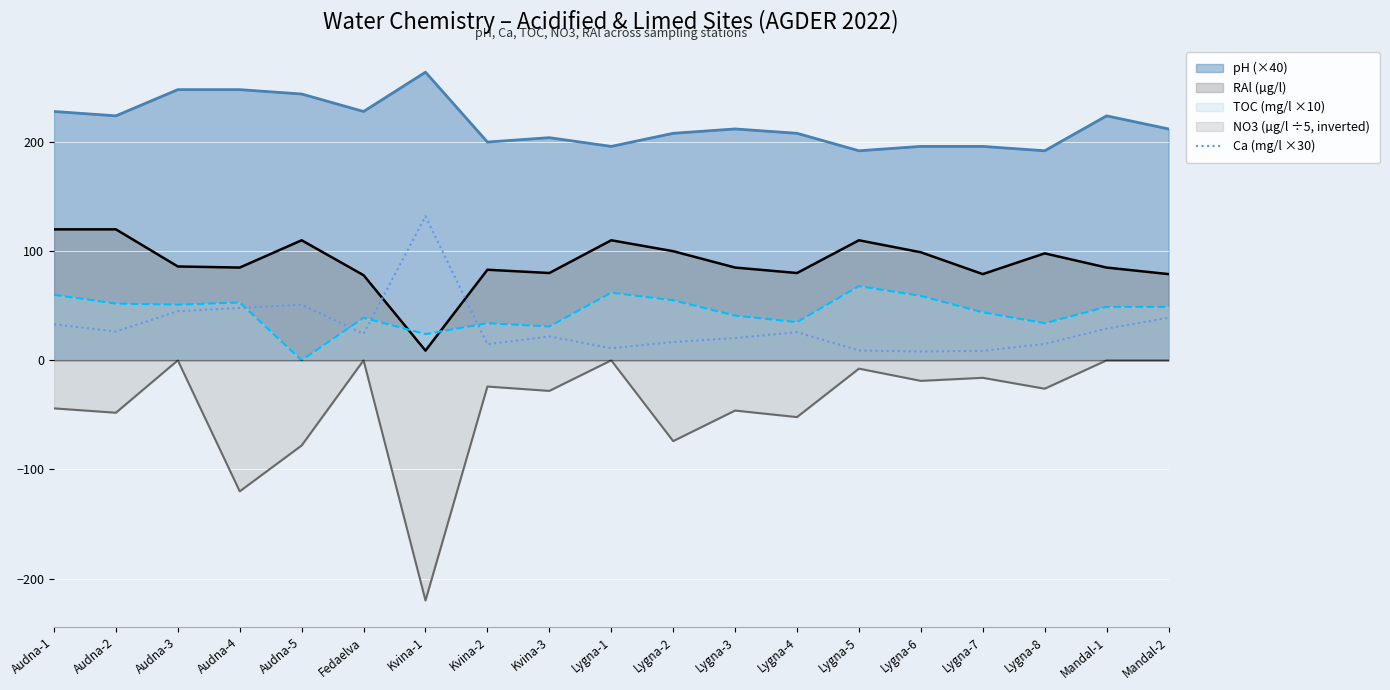

Does the chart display data point markers on the line(s)?

No